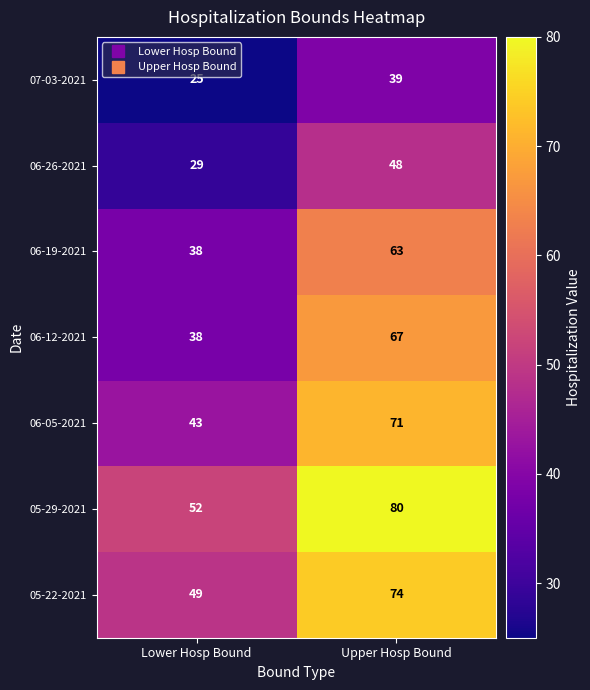

What is the maximum value shown in the chart?

80